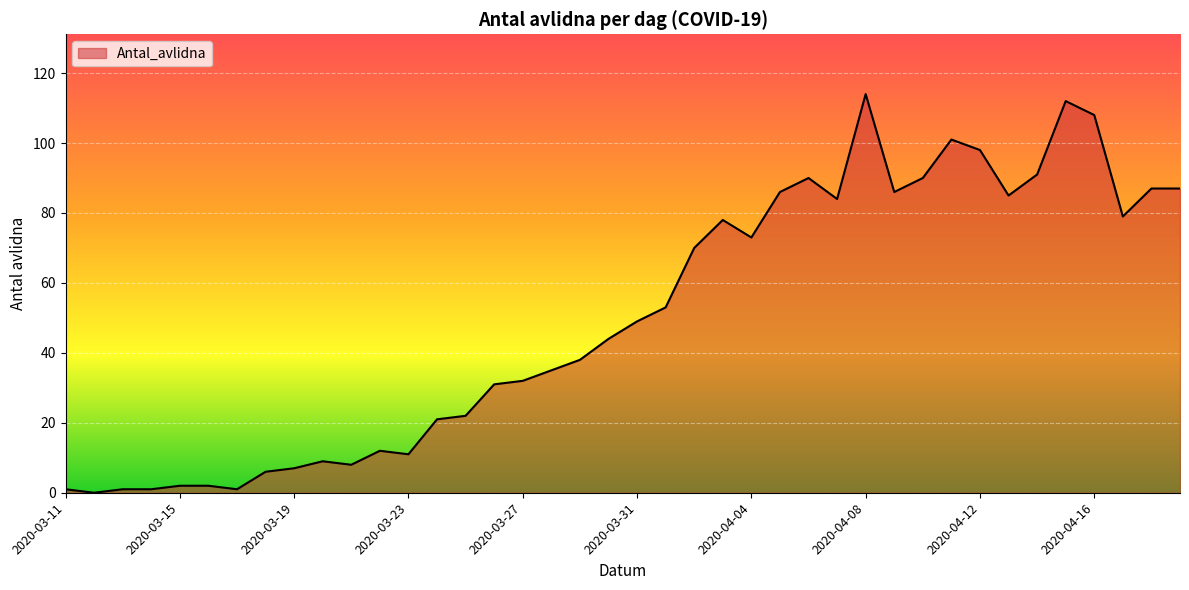

What is the difference between the maximum and minimum values?

114